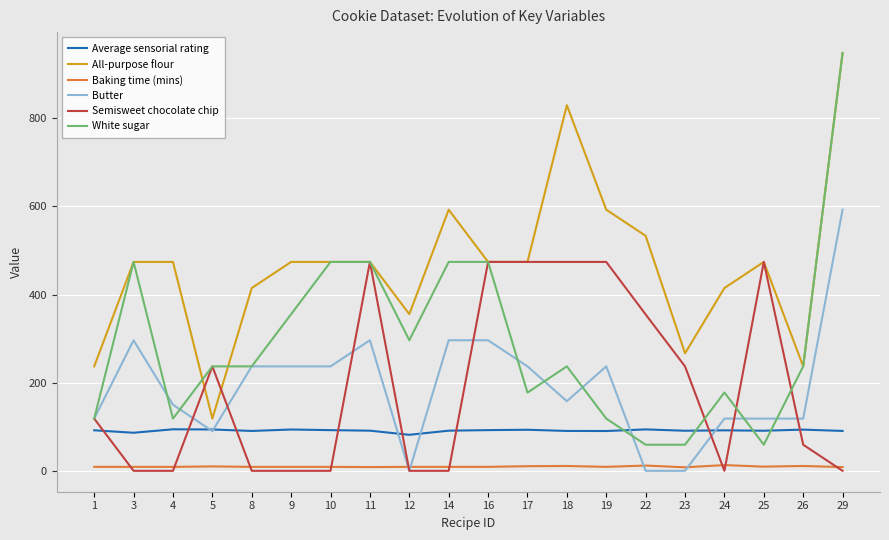

How many categories are shown in the chart?

20